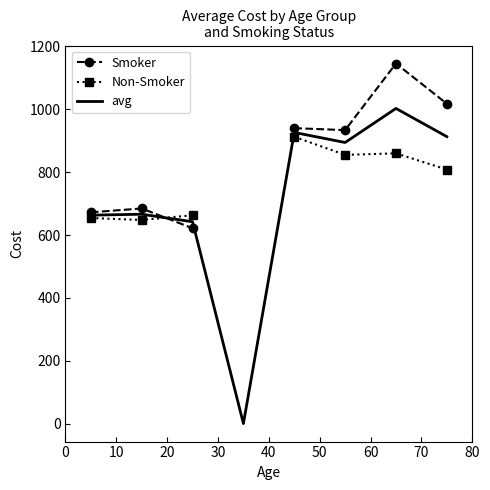

What is the maximum value for avg?

1002.7